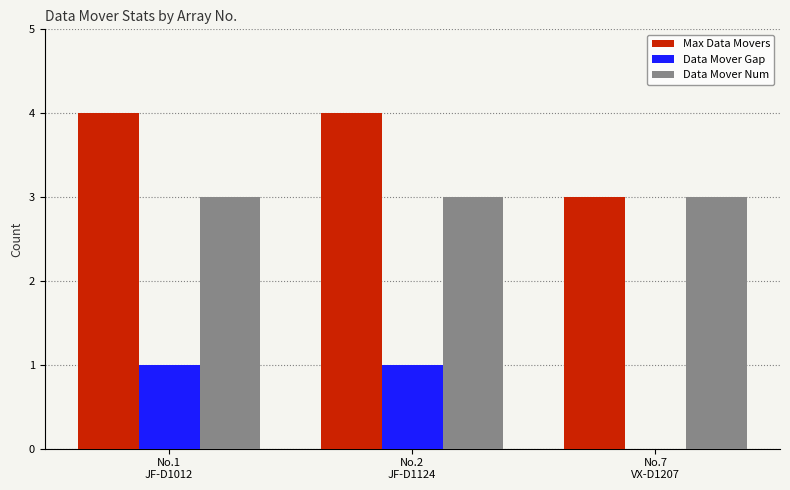

What is the sum of all Data Mover Gap values?

2